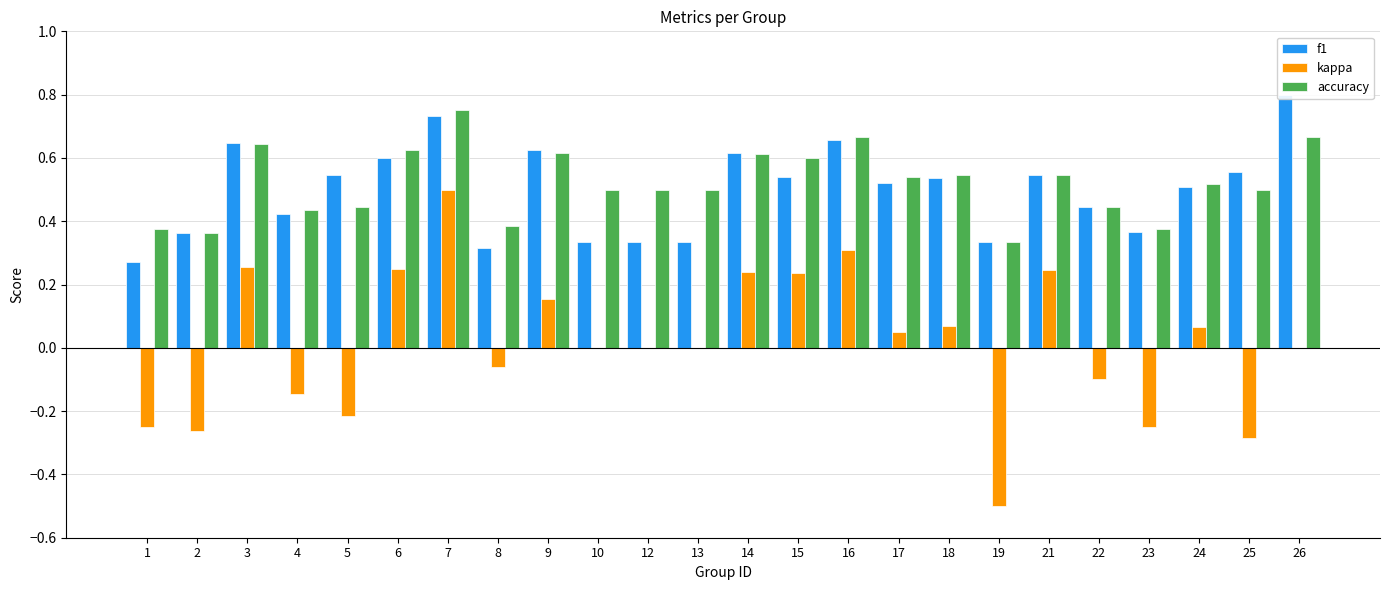

What is the difference between the second highest and minimum values in the kappa series?

0.8